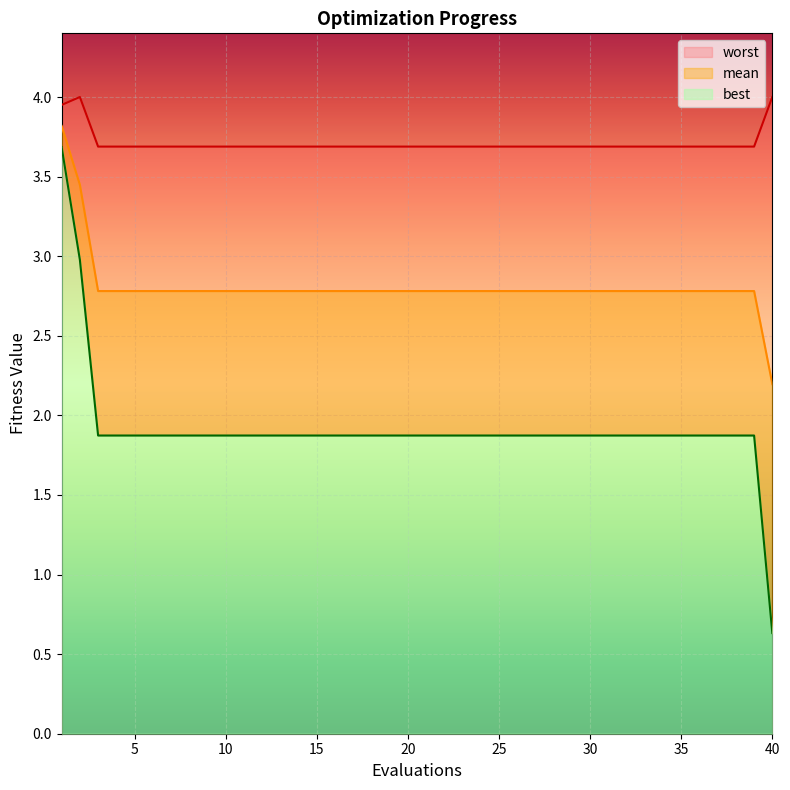

True or false: best has a value of 1.9 at 16.

True